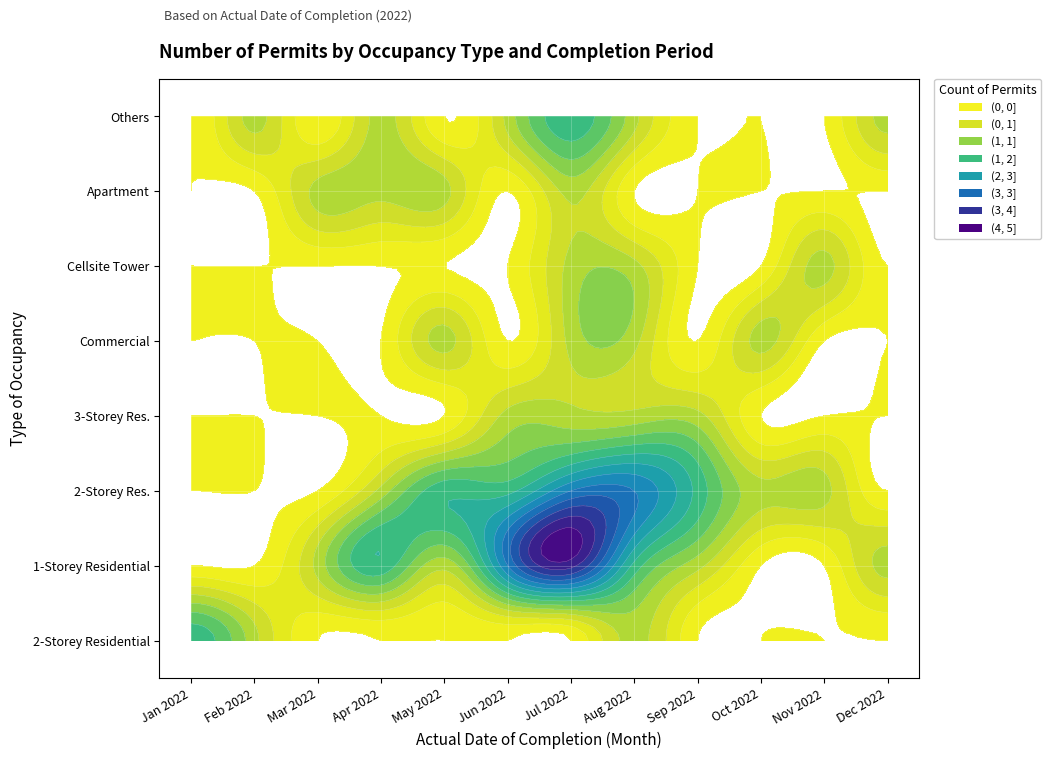

Reading right to left, transcribe all the data shown in this chart.

TWO STOREY RESIDENTIAL BUILDING: 0	0	0	0	1	0	0	0	0	0	1	2
1 STOREY RESIDENTIAL: 1	0	0	1	2	4	3	1	2	1	0	0
2 STOREY RESIDENTIAL: 0	1	1	2	3	3	2	2	1	0	0	0
3 STOREY RESIDENTIAL: 0	0	0	1	1	1	1	0	0	0	0	0
COMMERCIAL: 0	0	1	0	1	1	0	1	0	0	0	0
CELLSITE TOWER: 0	1	0	0	1	1	0	0	0	0	0	0
APARTMENT: 0	0	0	0	0	1	0	1	1	1	0	0
OTHERS: 1	0	0	0	1	2	1	0	1	0	1	0